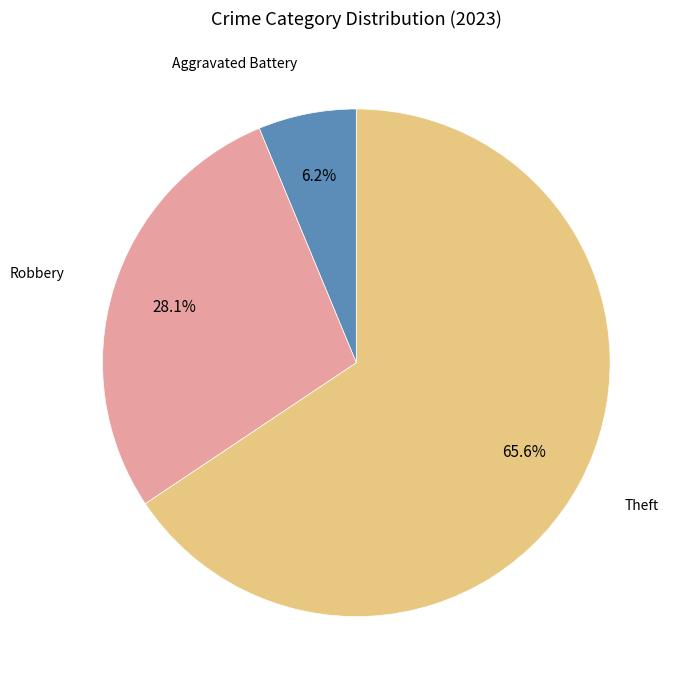

Does any single category account for the majority?

Yes